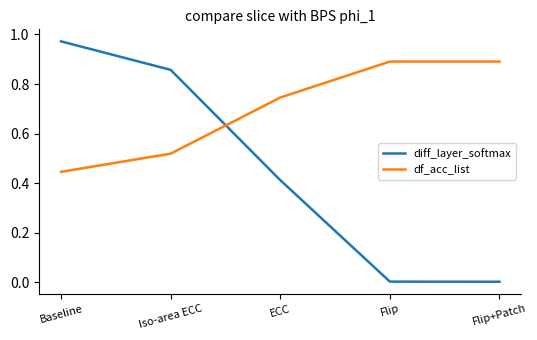

What position from the left is Iso-area ECC?

2